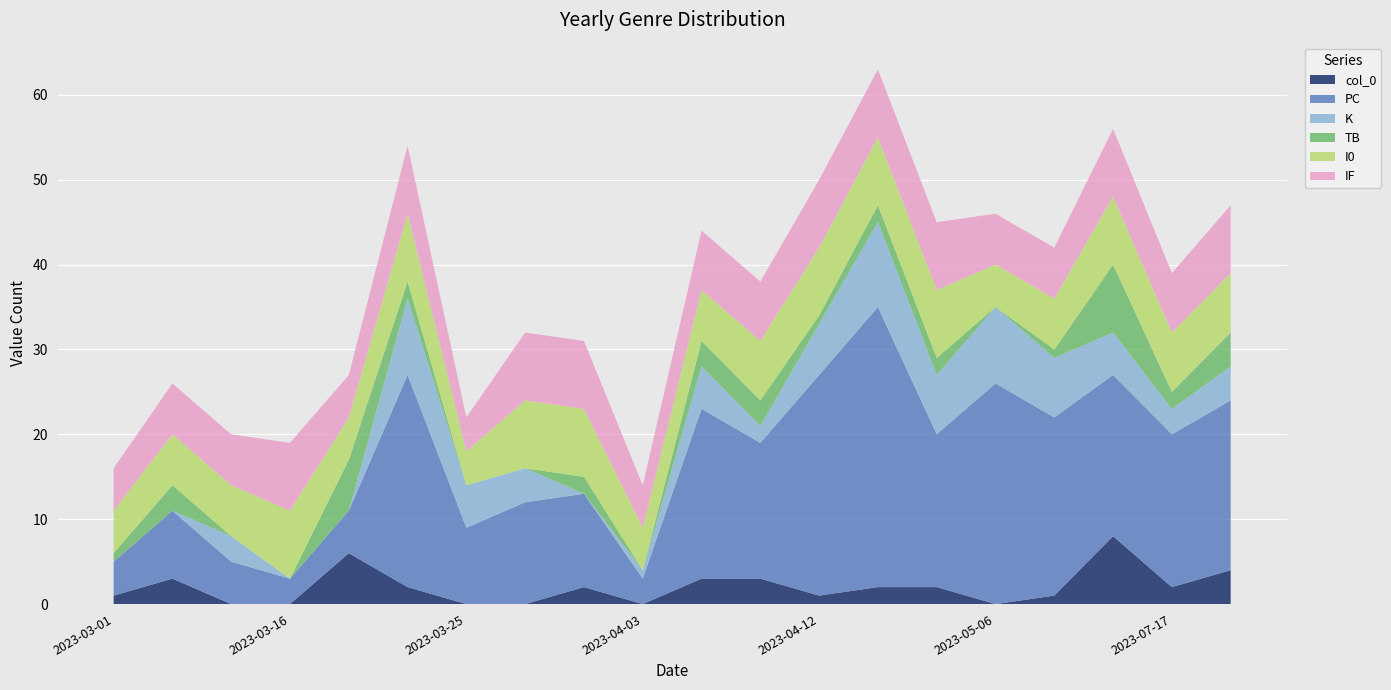

Reading right to left, transcribe all the data shown in this chart.

col_0: 2023-07-19=4	2023-07-17=2	2023-05-13=8	2023-05-10=1	2023-05-06=0	2023-05-03=2	2023-04-15=2	2023-04-12=1	2023-04-09=3	2023-04-08=3	2023-04-03=0	2023-03-30=2	2023-03-28=0	2023-03-25=0	2023-03-21=2	2023-03-18=6	2023-03-16=0	2023-03-12=0	2023-03-05=3	2023-03-01=1
PC: 2023-07-19=20	2023-07-17=18	2023-05-13=19	2023-05-10=21	2023-05-06=26	2023-05-03=18	2023-04-15=33	2023-04-12=26	2023-04-09=16	2023-04-08=20	2023-04-03=3	2023-03-30=11	2023-03-28=12	2023-03-25=9	2023-03-21=25	2023-03-18=5	2023-03-16=3	2023-03-12=5	2023-03-05=8	2023-03-01=4
K: 2023-07-19=4	2023-07-17=3	2023-05-13=5	2023-05-10=7	2023-05-06=9	2023-05-03=7	2023-04-15=10	2023-04-12=6	2023-04-09=2	2023-04-08=5	2023-04-03=1	2023-03-30=0	2023-03-28=4	2023-03-25=5	2023-03-21=9	2023-03-18=0	2023-03-16=0	2023-03-12=3	2023-03-05=0	2023-03-01=0
TB: 2023-07-19=4	2023-07-17=2	2023-05-13=8	2023-05-10=1	2023-05-06=0	2023-05-03=2	2023-04-15=2	2023-04-12=1	2023-04-09=3	2023-04-08=3	2023-04-03=0	2023-03-30=2	2023-03-28=0	2023-03-25=0	2023-03-21=2	2023-03-18=6	2023-03-16=0	2023-03-12=0	2023-03-05=3	2023-03-01=1
I0: 2023-07-19=7	2023-07-17=7	2023-05-13=8	2023-05-10=6	2023-05-06=5	2023-05-03=8	2023-04-15=8	2023-04-12=8	2023-04-09=7	2023-04-08=6	2023-04-03=5	2023-03-30=8	2023-03-28=8	2023-03-25=4	2023-03-21=8	2023-03-18=5	2023-03-16=8	2023-03-12=6	2023-03-05=6	2023-03-01=5
IF: 2023-07-19=8	2023-07-17=7	2023-05-13=8	2023-05-10=6	2023-05-06=6	2023-05-03=8	2023-04-15=8	2023-04-12=8	2023-04-09=7	2023-04-08=7	2023-04-03=5	2023-03-30=8	2023-03-28=8	2023-03-25=4	2023-03-21=8	2023-03-18=5	2023-03-16=8	2023-03-12=6	2023-03-05=6	2023-03-01=5